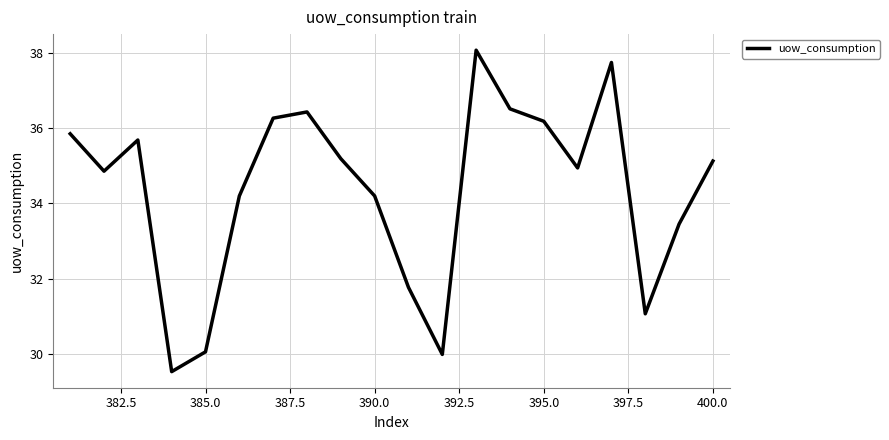

What is the maximum value shown in the chart?

38.1